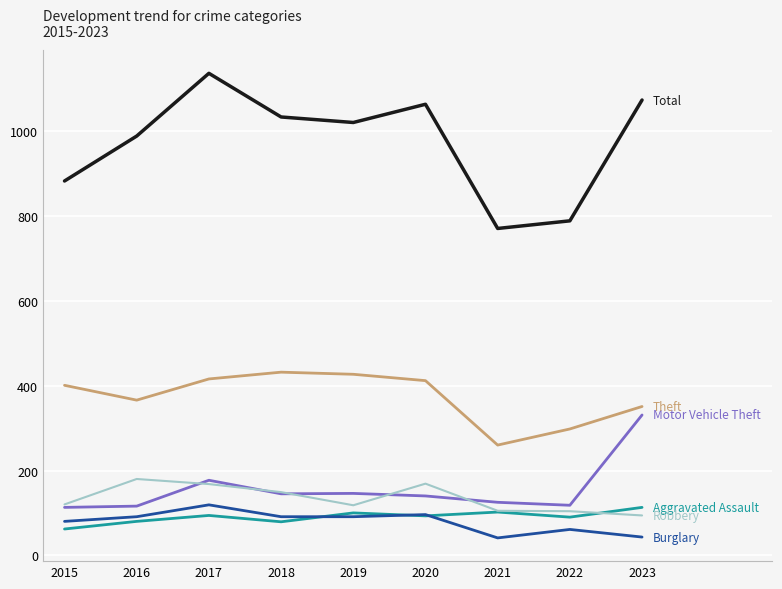

What is the maximum value shown in the chart?

1137